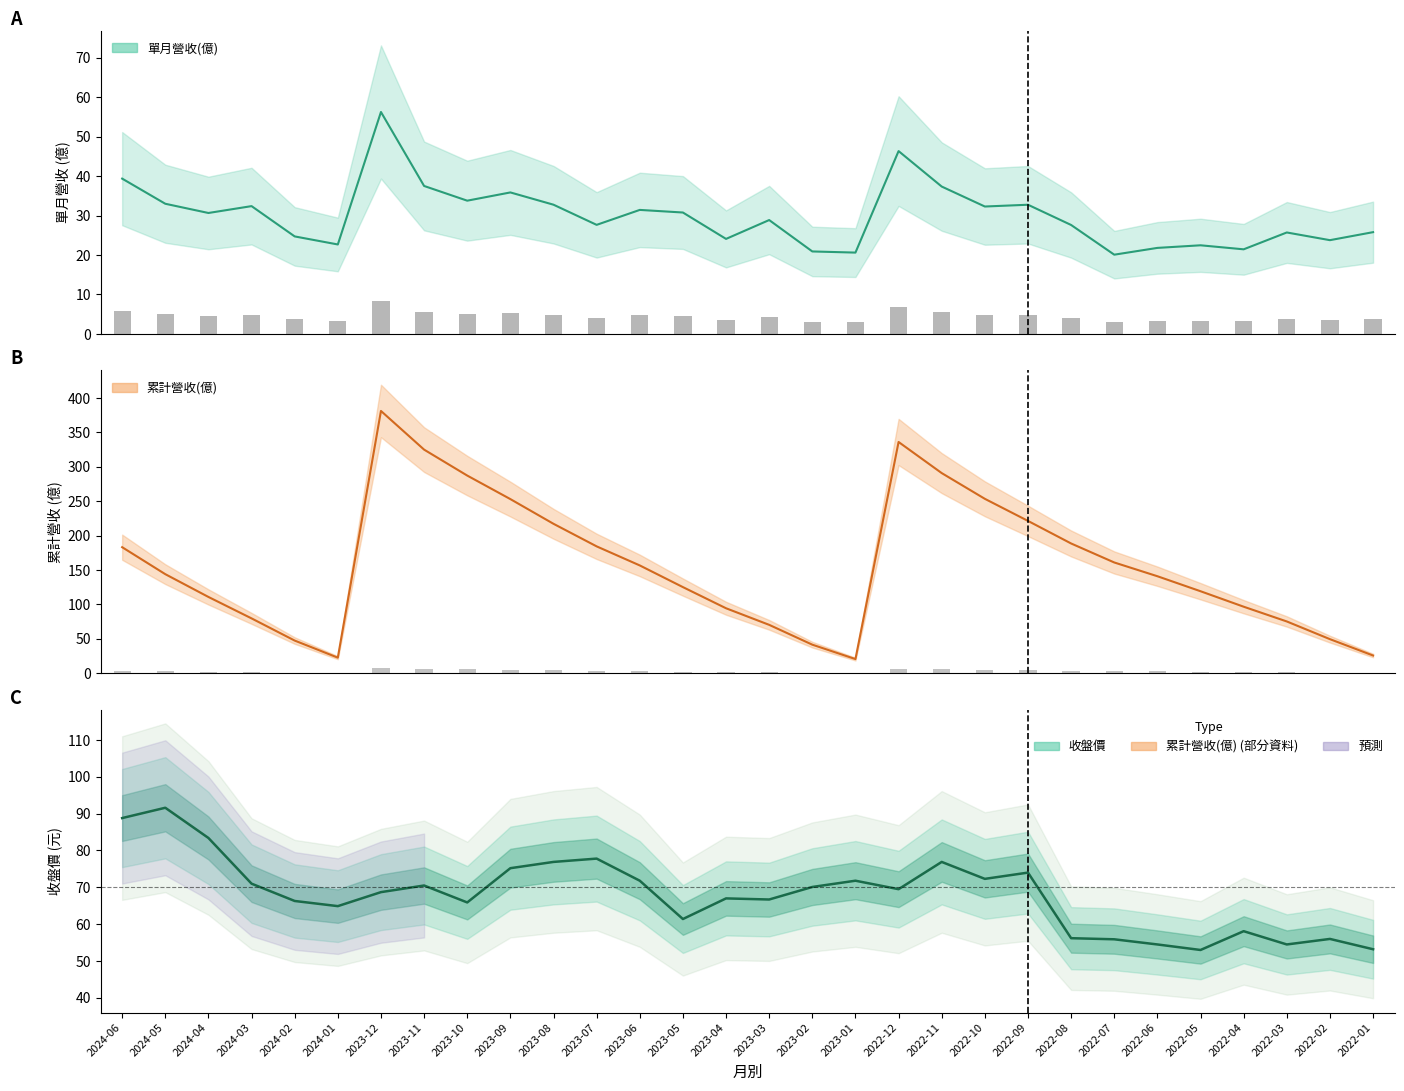

Reading left to right, extract all data points from this chart.

單月營收(億): 39.4	33.0	30.7	32.4	24.7	22.7	56.3	37.5	33.8	35.9	32.8	27.6	31.4	30.8	24.1	28.9	20.9	20.6	46.4	37.4	32.3	32.8	27.6	20.1	21.8	22.5	21.4	25.7	23.8	25.8
累計營收(億): 183.2	144.0	110.9	79.7	47.5	22.7	381.2	325.0	287.3	253.1	217.2	184.4	156.7	125.2	94.5	70.3	41.5	20.6	336.1	290.9	253.5	221.4	188.6	161.0	141.0	119.2	96.7	75.3	49.6	25.8
收盤價: 88.8	91.6	83.4	71.0	66.3	64.9	68.7	70.5	65.9	75.2	76.9	77.8	71.8	61.4	67.0	66.7	70.1	71.8	69.5	76.9	72.3	74.0	56.2	55.9	54.5	53.0	58.1	54.5	56.0	53.2